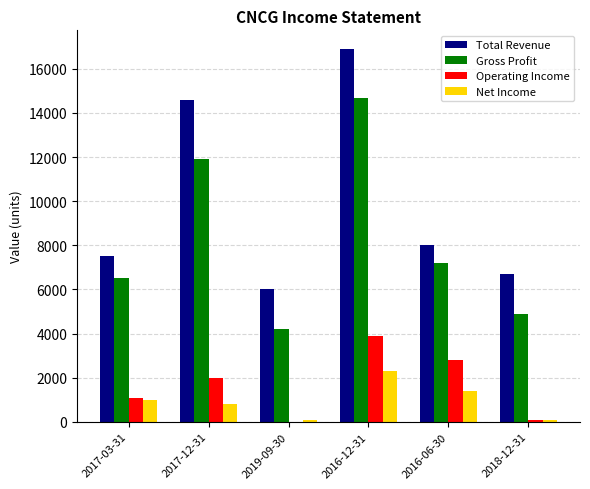

What is the sum of the Total Revenue values at 2017-12-31 and 2017-03-31?

22100